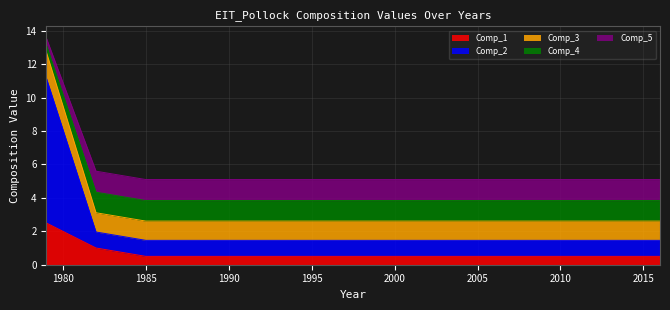

What is the lowest value of the Comp_1 series?

0.5